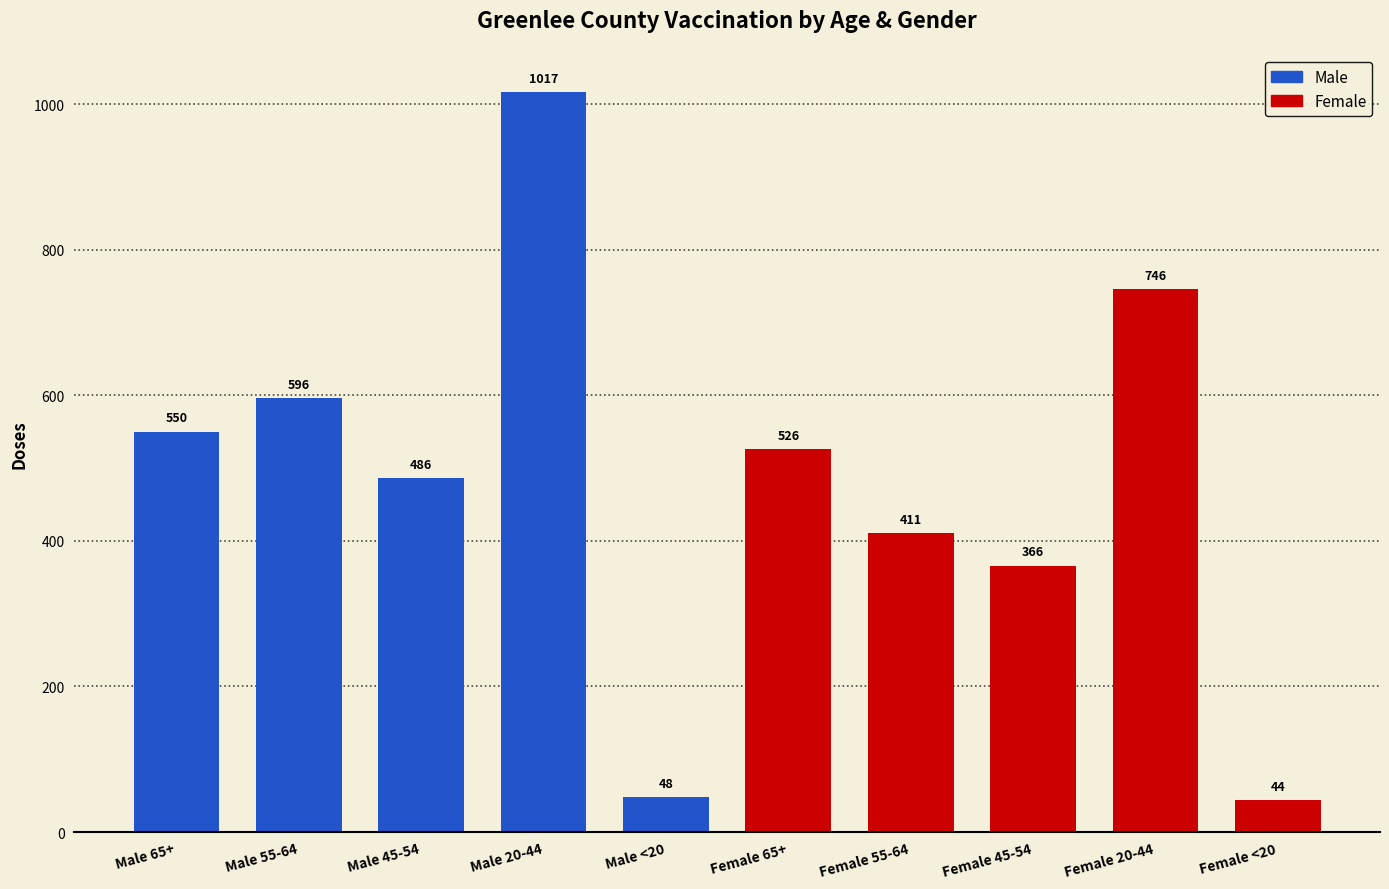

Rank the categories by value from highest to lowest.

Male 20-44, Female 20-44, Male 55-64, Male 65+, Female 65+, Male 45-54, Female 55-64, Female 45-54, Male <20, Female <20